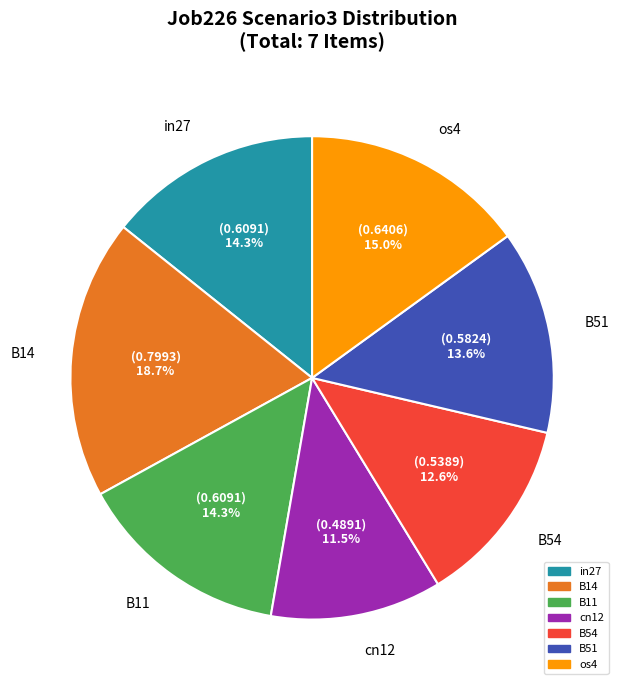

To the nearest percent, what portion does os4 represent?

15%